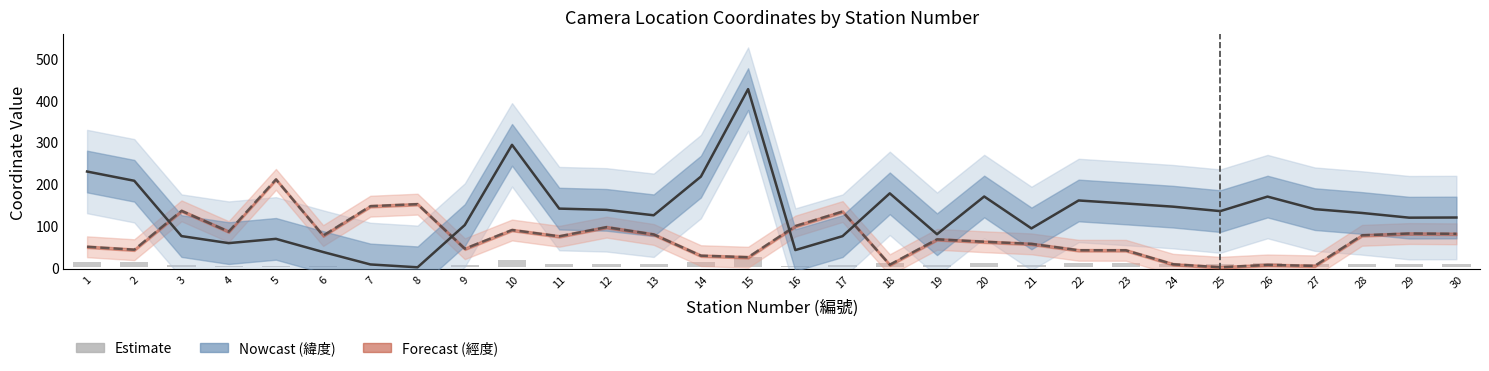

Are the bars grouped side by side (vs. stacked)?

Yes